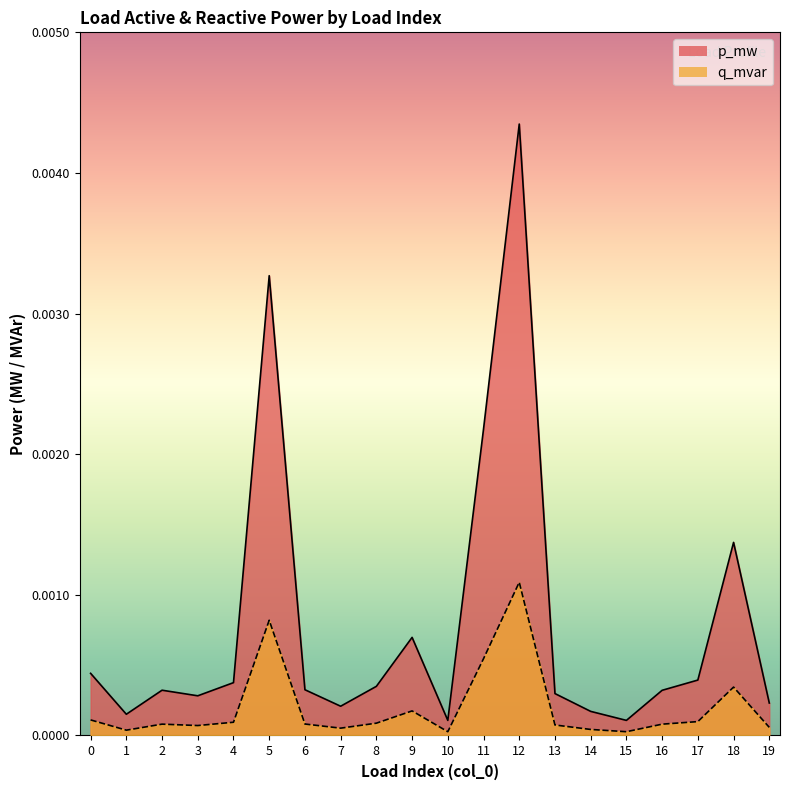

How many lines are shown in the chart?

2